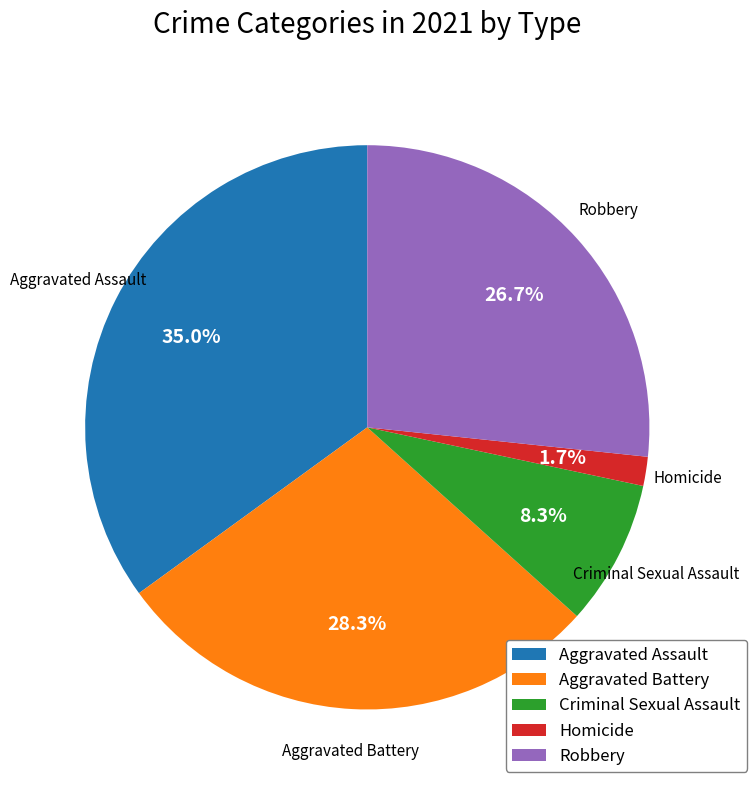

To the nearest percent, what is the combined percentage of Aggravated Battery and Robbery?

55%